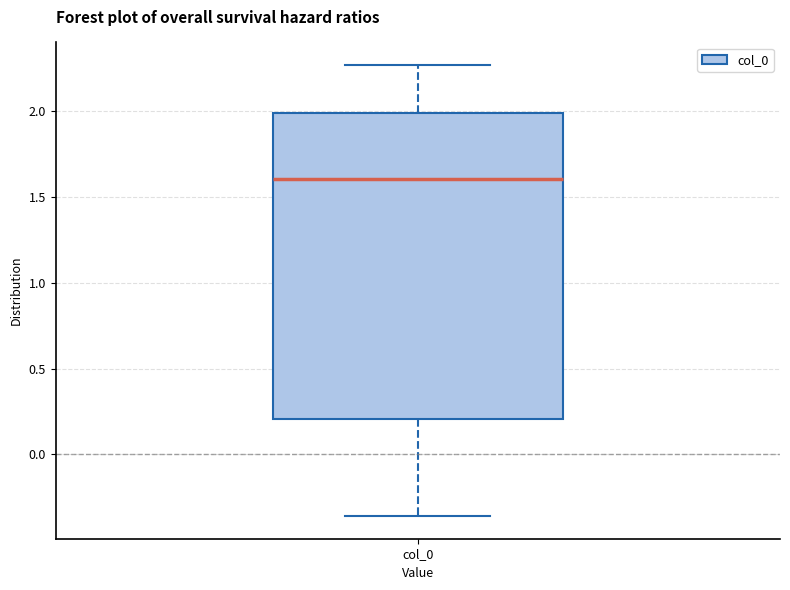

Transcribe this box plot: give where the median line is, the range the box spans, and where the two whiskers end, as read against the y-axis. The values are not printed on the chart, so give them approximately, as read against the axis.

median 1.60, box 0.20 to 2.00, whiskers -0.35 to 2.25